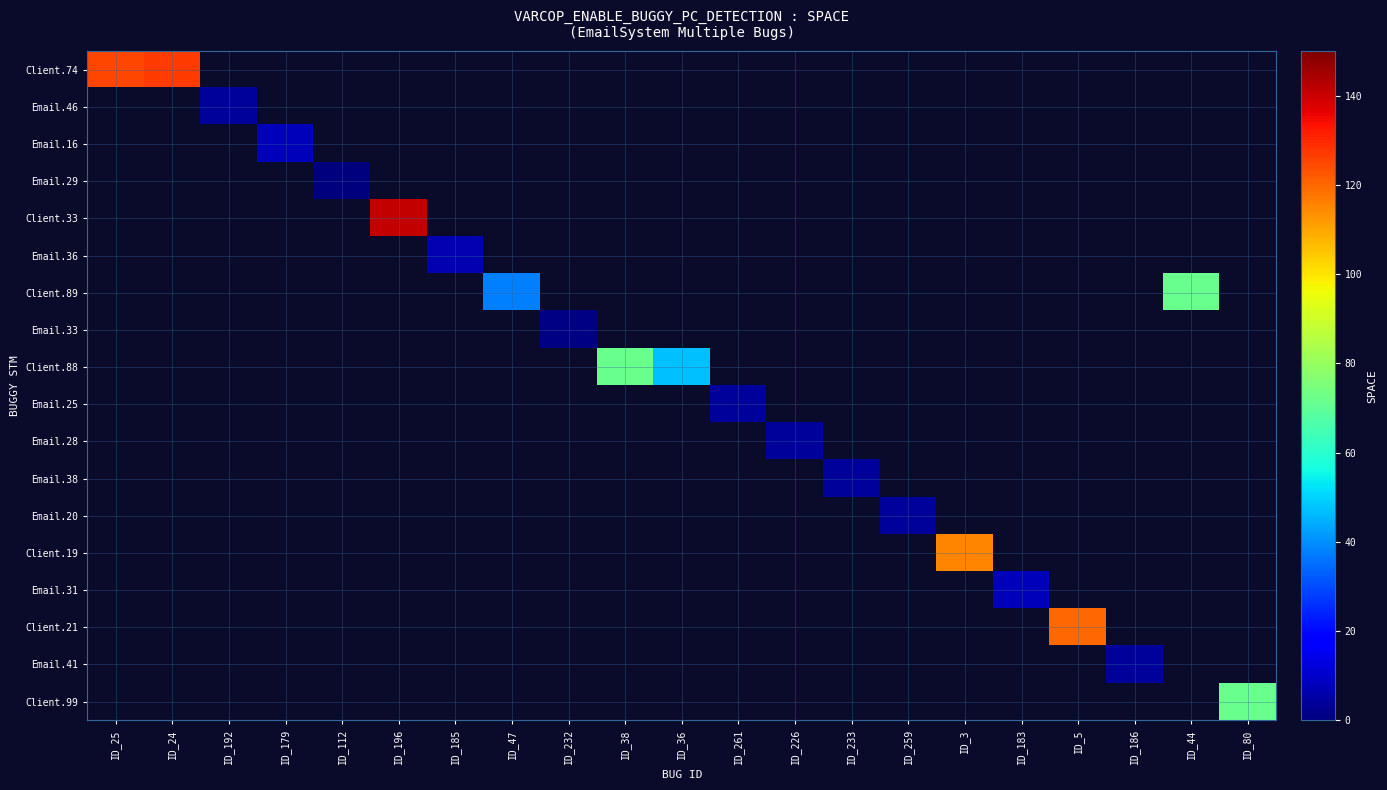

Which label corresponds to the smallest value in the chart?

ID_112